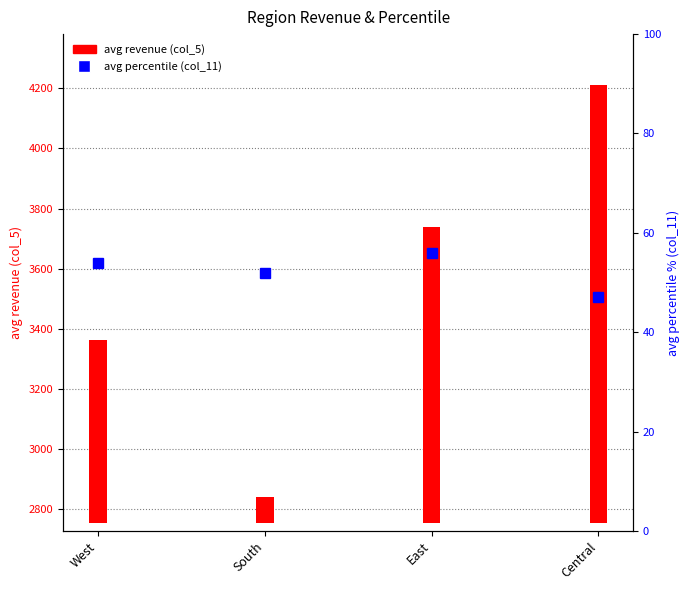

The chart shows a value of 47.0 at Central. True or false?

True